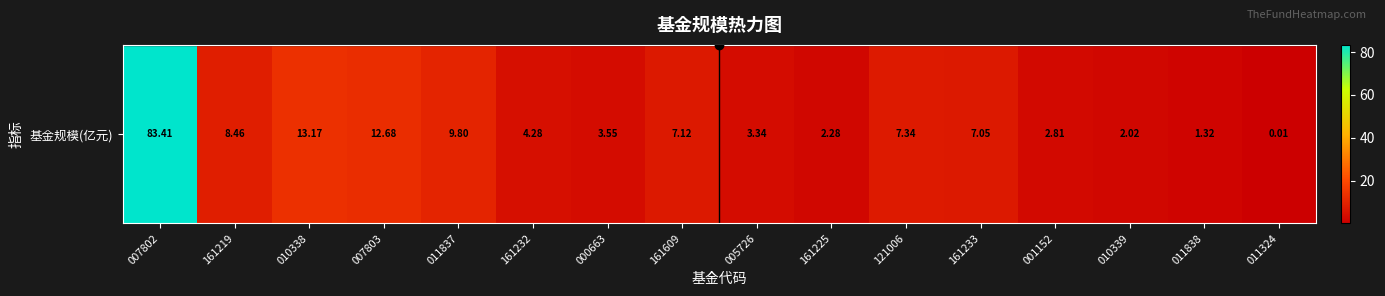

List the labels in order of value, largest first.

007802, 010338, 007803, 011837, 161219, 121006, 161609, 161233, 161232, 000663, 005726, 001152, 161225, 010339, 011838, 011324